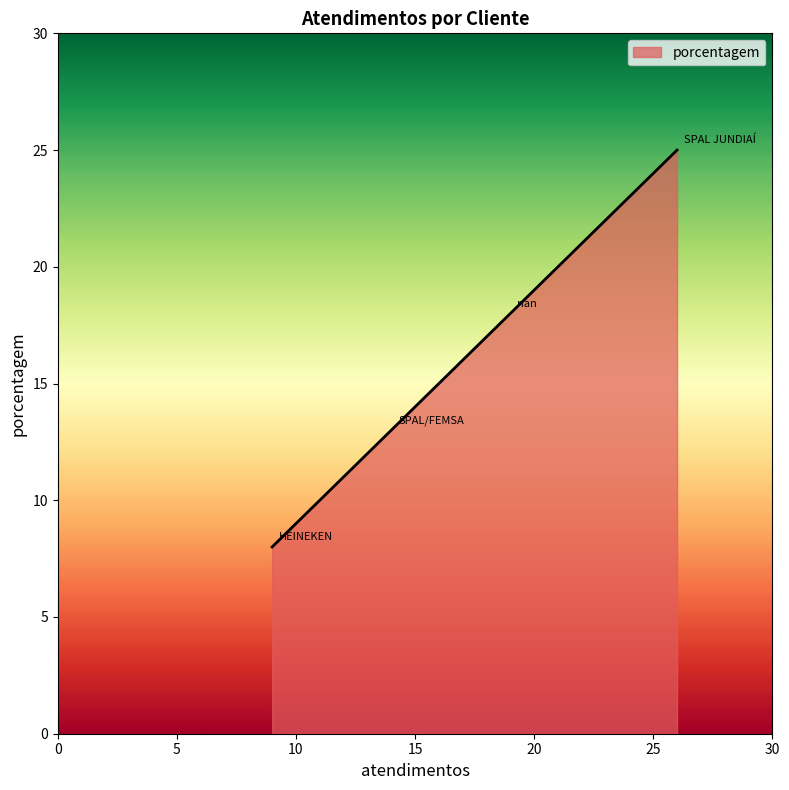

True or false: the data has more than 1 interior local peaks.

False